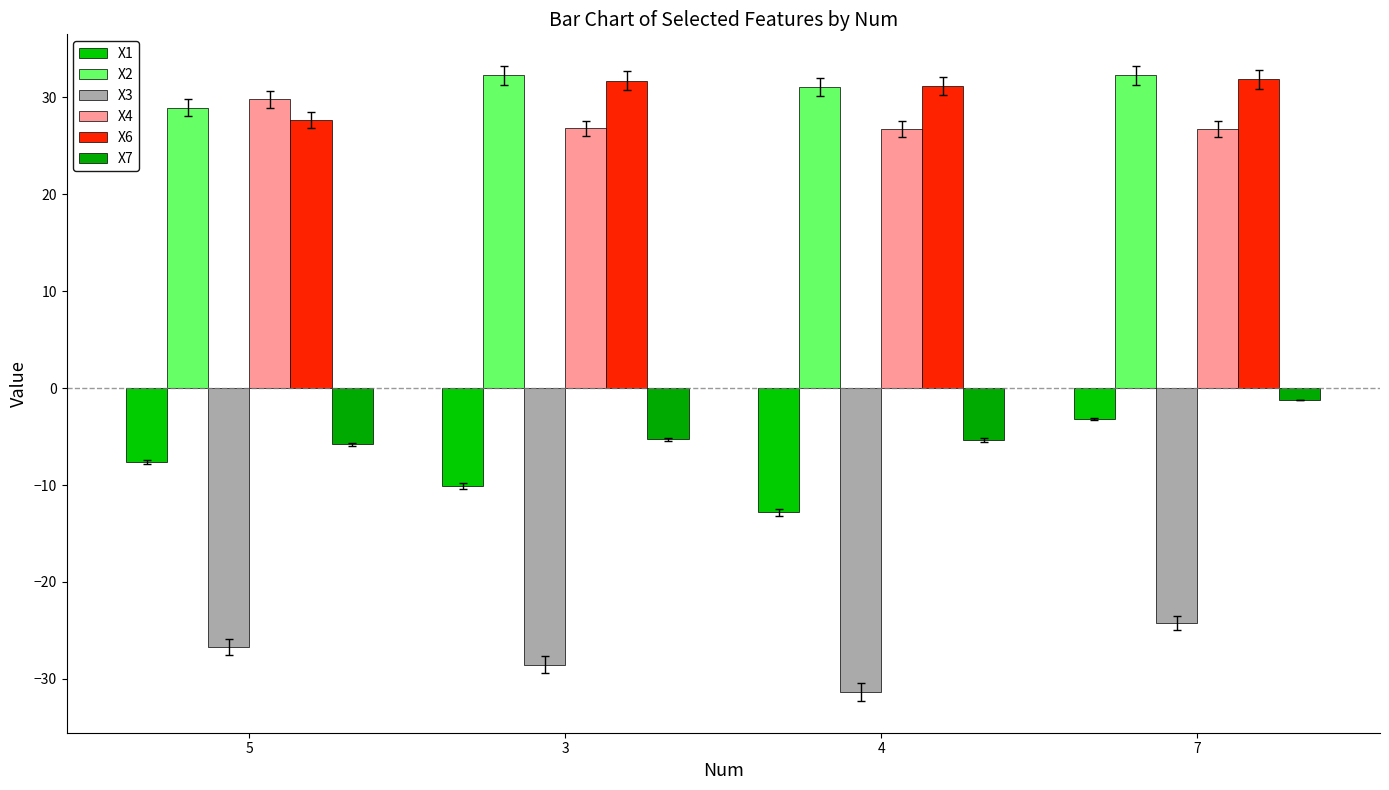

What is the value of the X2 bar at the 4th from the left?

32.3